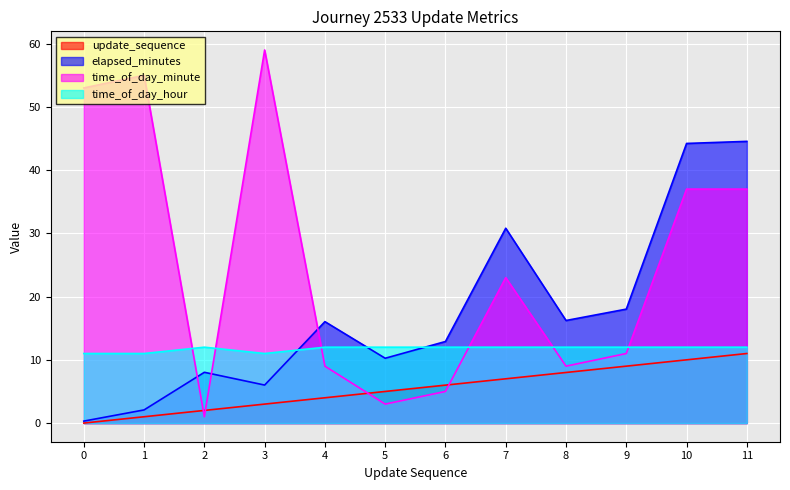

What is the difference between the highest and lowest values at 0?

53.0